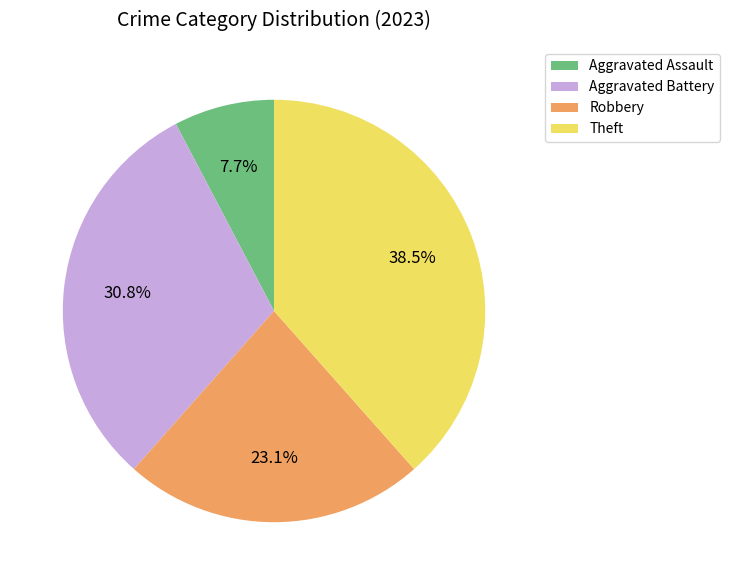

Is there any slice that represents more than half of the pie?

No